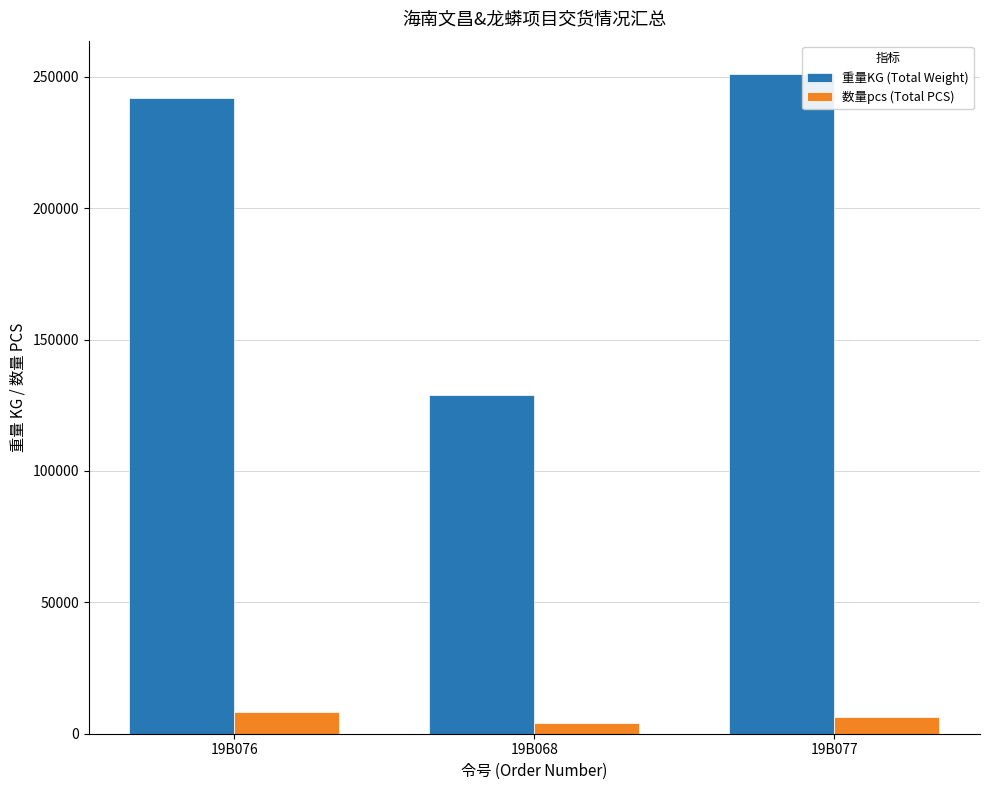

Reading left to right, what are all the values shown in this chart?

重量KG (Total Weight): 19B076=241970.8	19B068=129004.5	19B077=251207.1
数量pcs (Total PCS): 19B076=8178.0	19B068=4068.0	19B077=6175.0